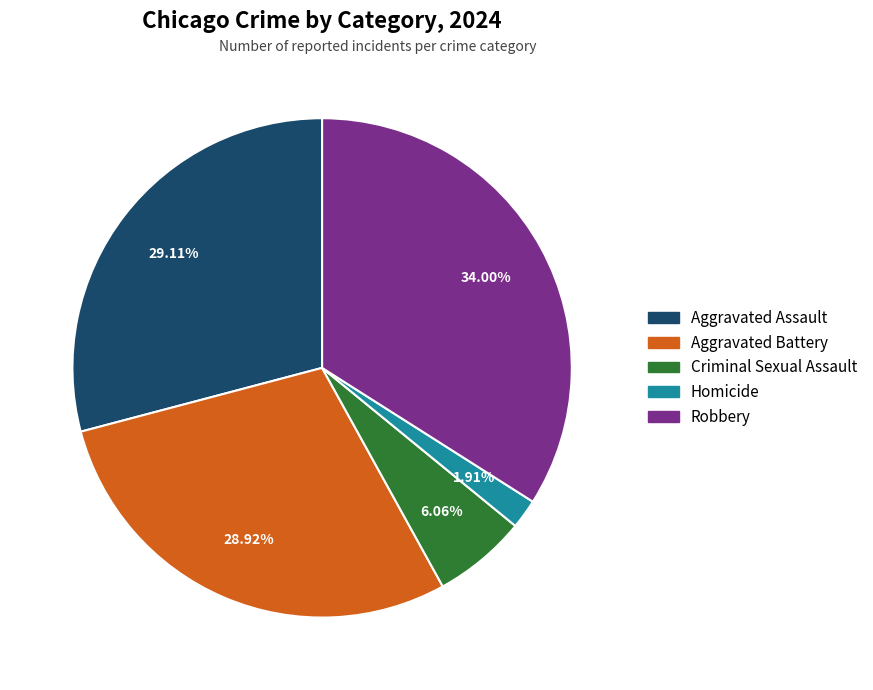

What is the ratio of the value at Robbery to the value at Homicide?

17.8